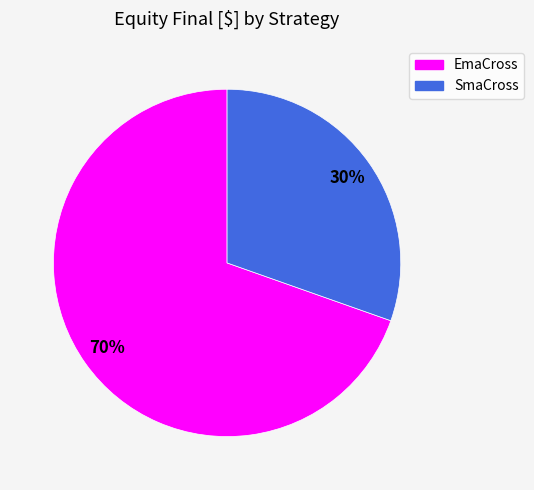

Rank the categories by value from highest to lowest.

EmaCross, SmaCross